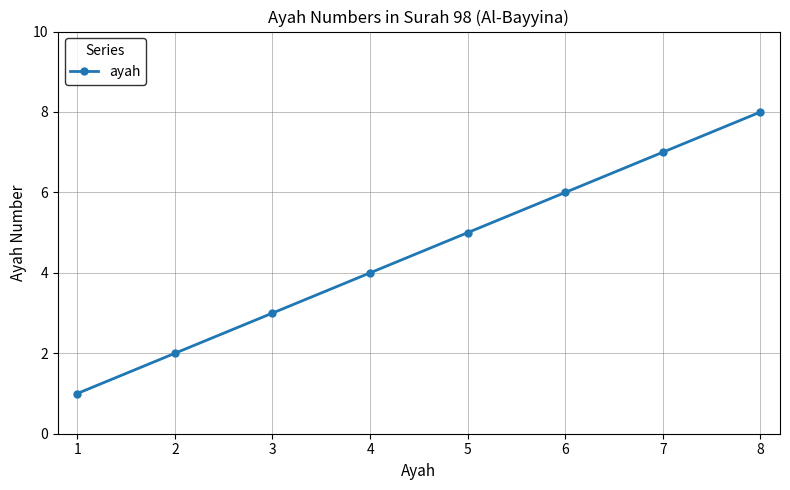

True or false: the data has more than 0 interior local peaks.

False